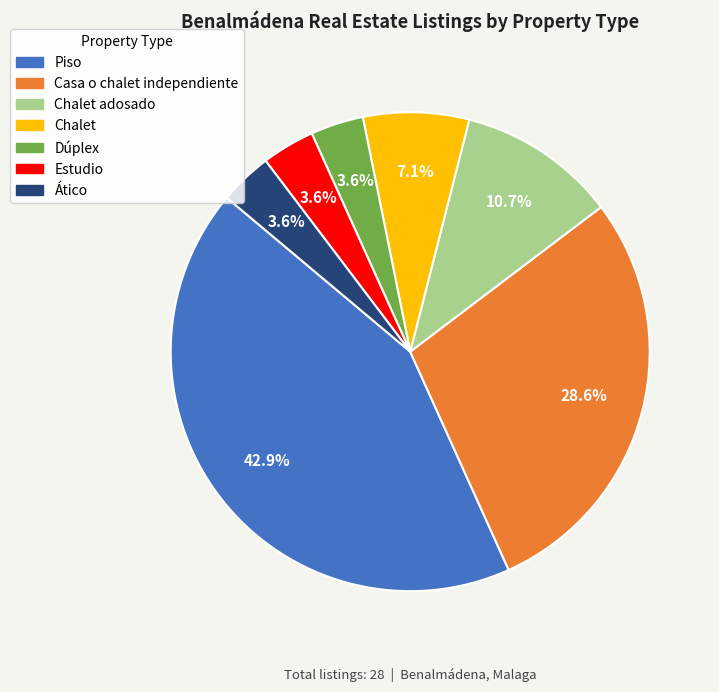

What percentage is the Casa o chalet independiente slice, to the nearest percent?

29%